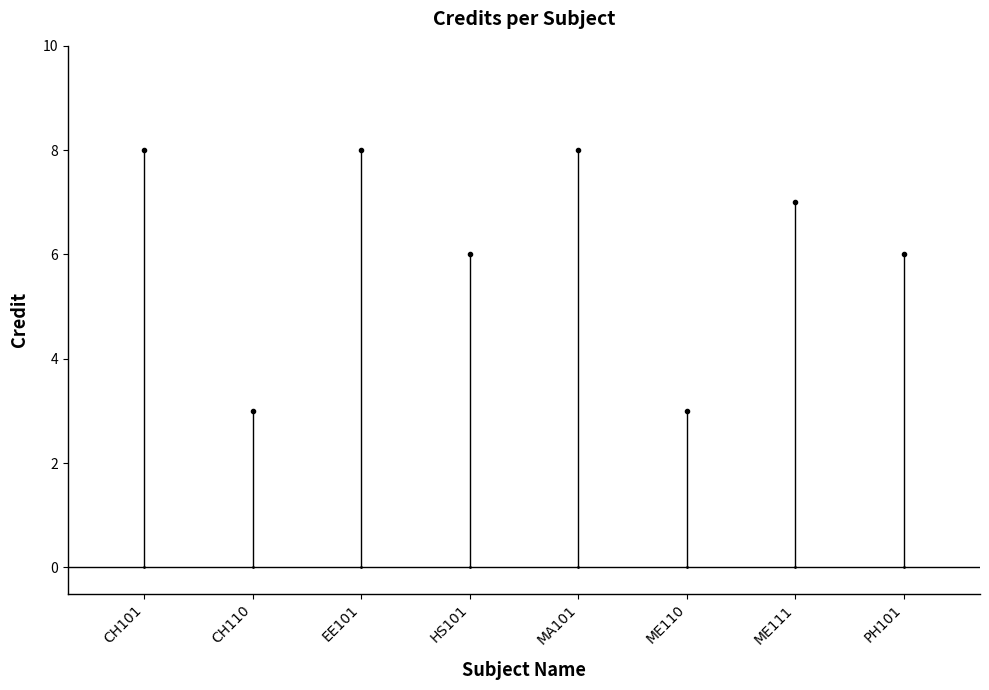

True or false: the data shows 8 at EE101.

True